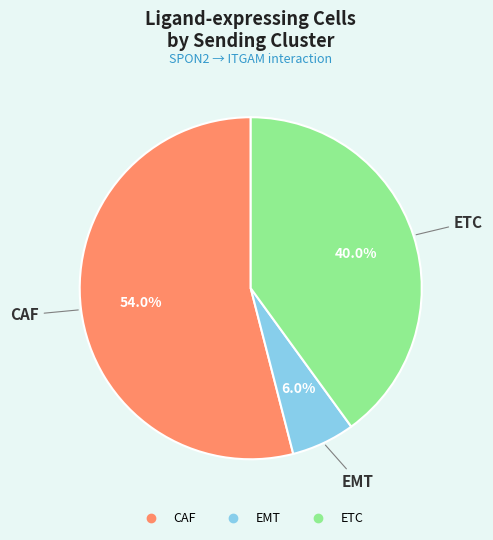

Is there a majority slice in this chart?

Yes